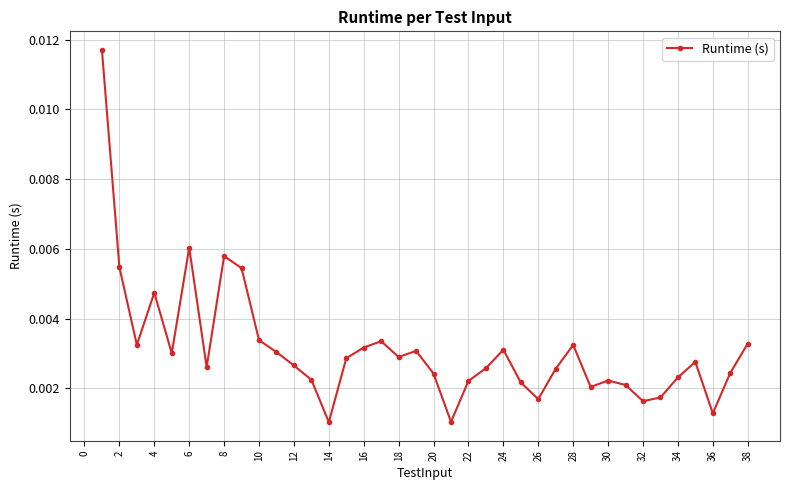

True or false: the data has more than 1 interior local peaks.

True